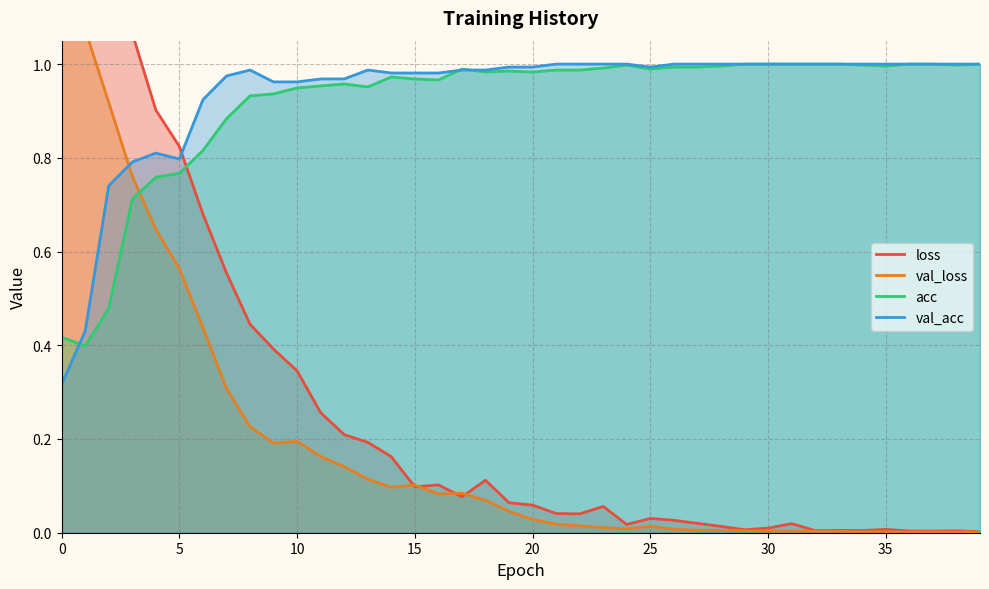

How many times do val_acc and loss cross each other?

1